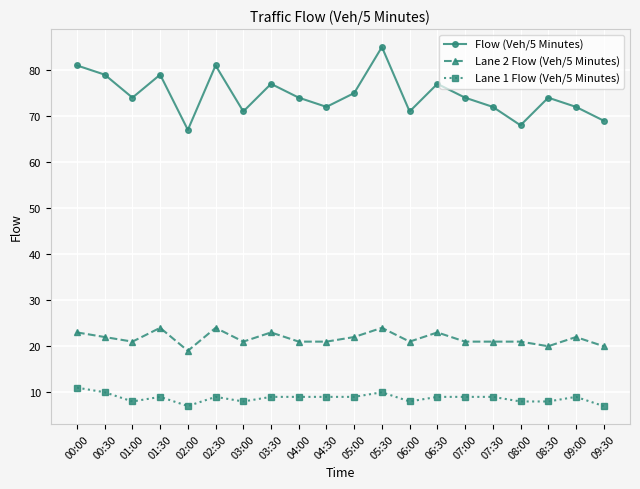

Count the Lane 1 Flow (Veh/5 Minutes) values in the range 8 to 9.

15